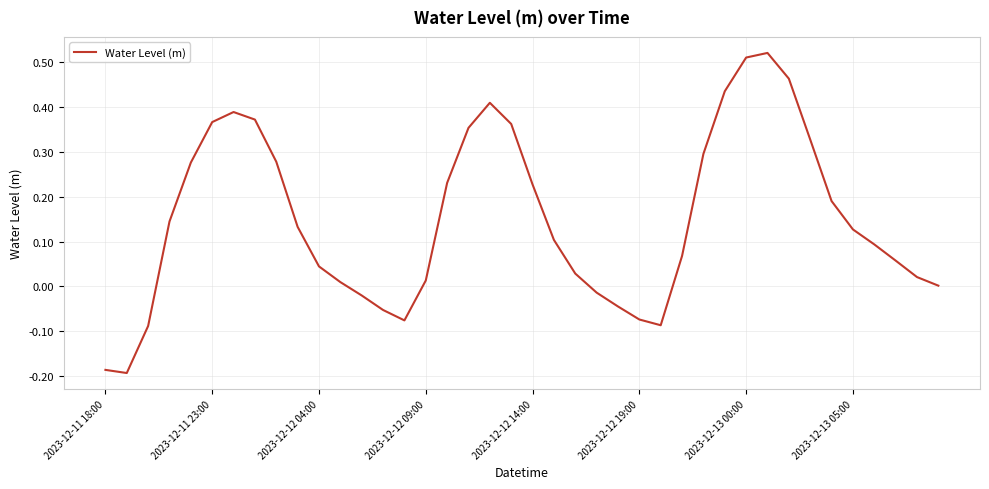

What is the difference between the maximum and minimum values?

0.7